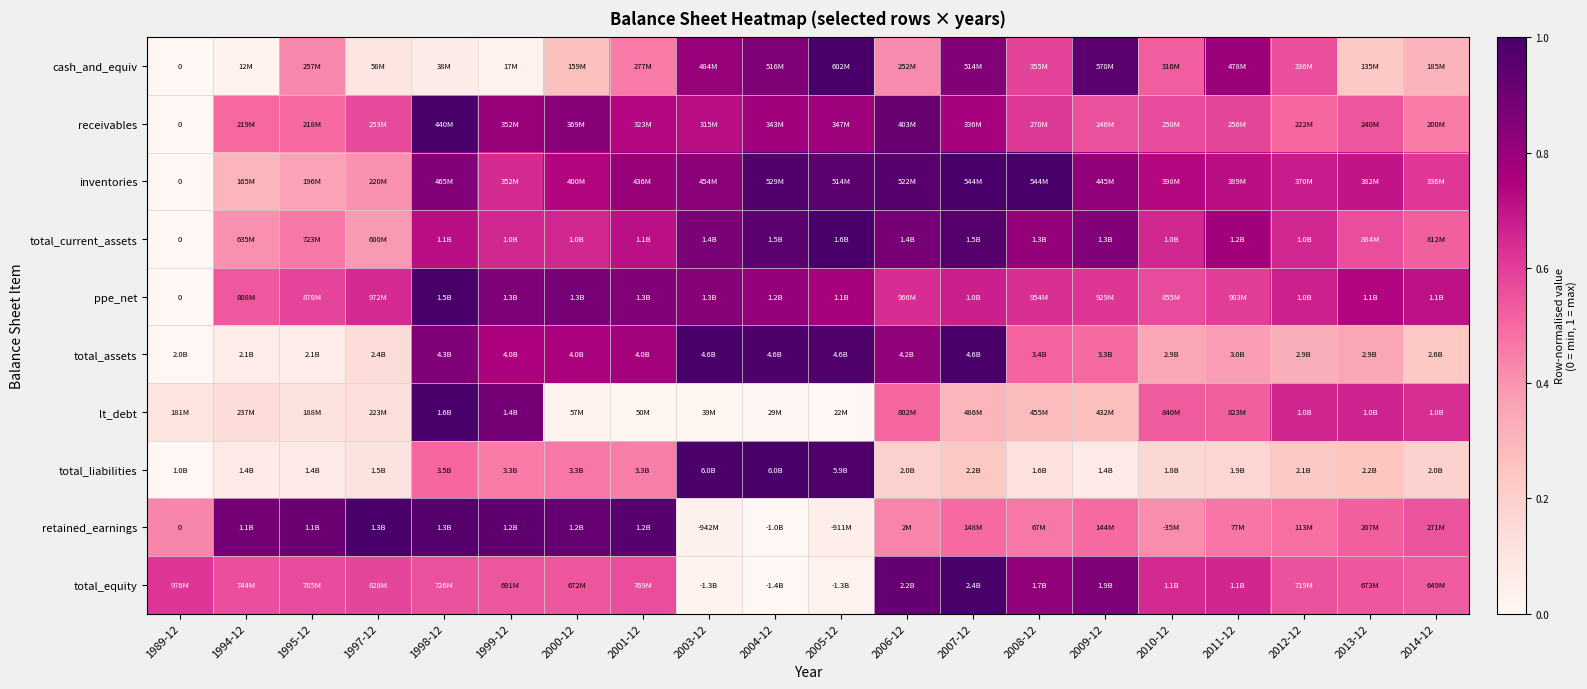

How many distinct data groups are displayed?

10